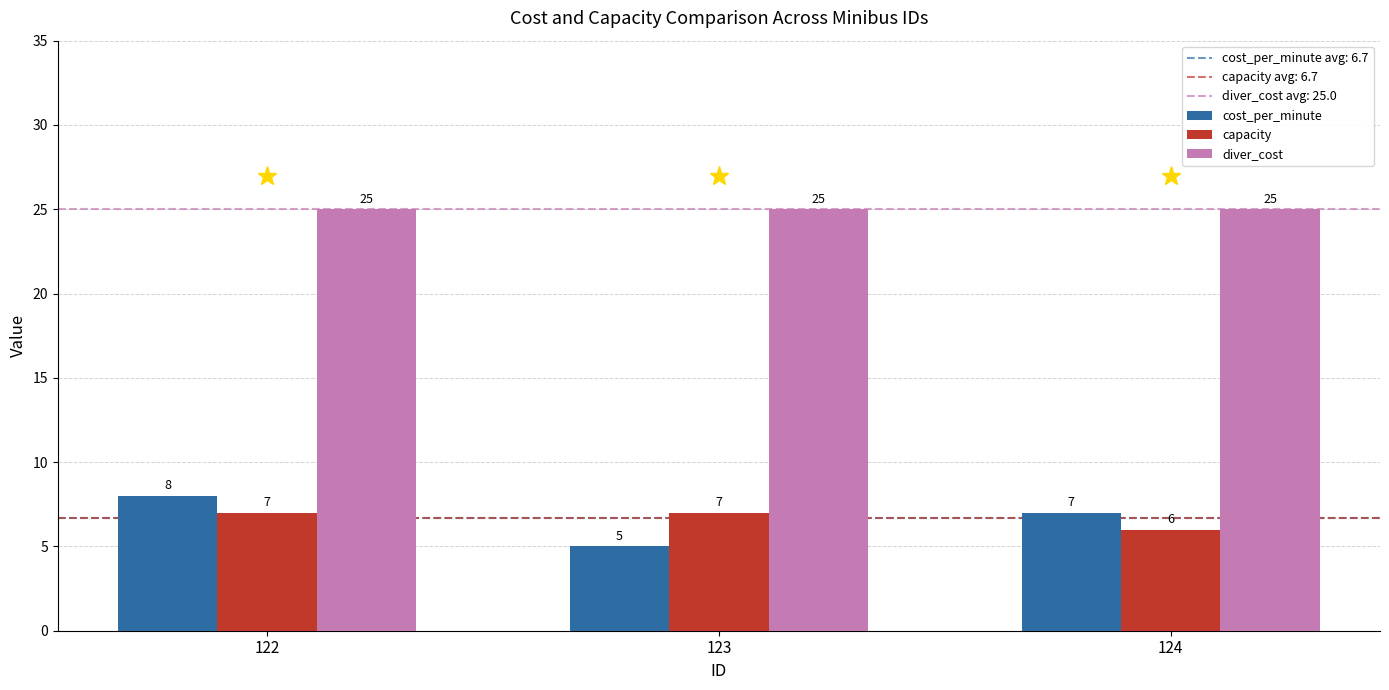

Which series has the largest range (max minus min)?

cost_per_minute